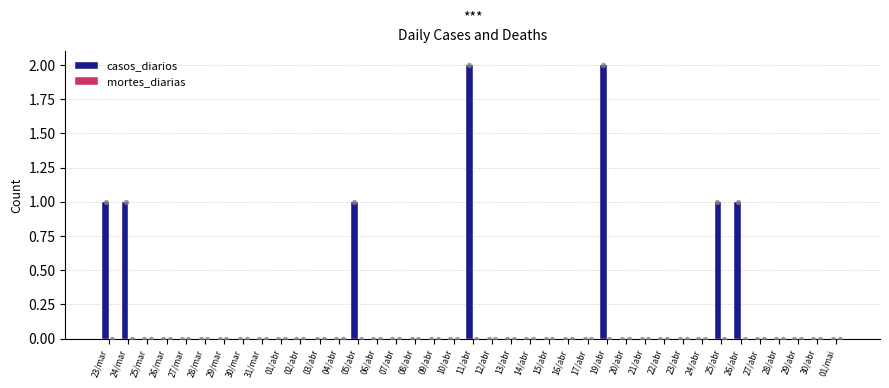

Which series reaches the maximum Y coordinate?

casos_diarios